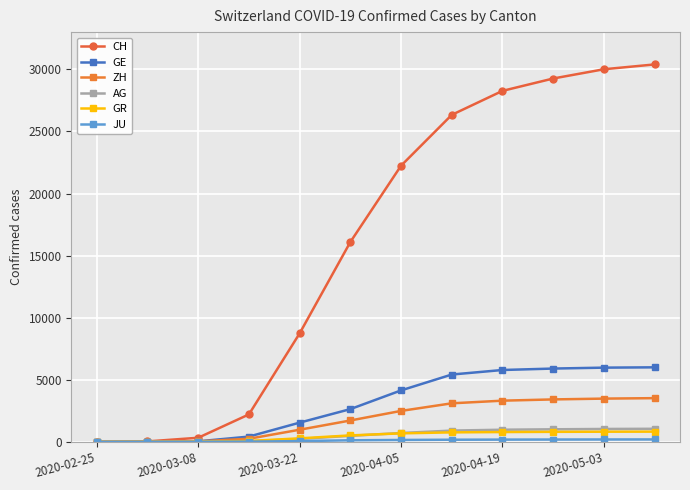

Which series has the largest range (max minus min)?

CH